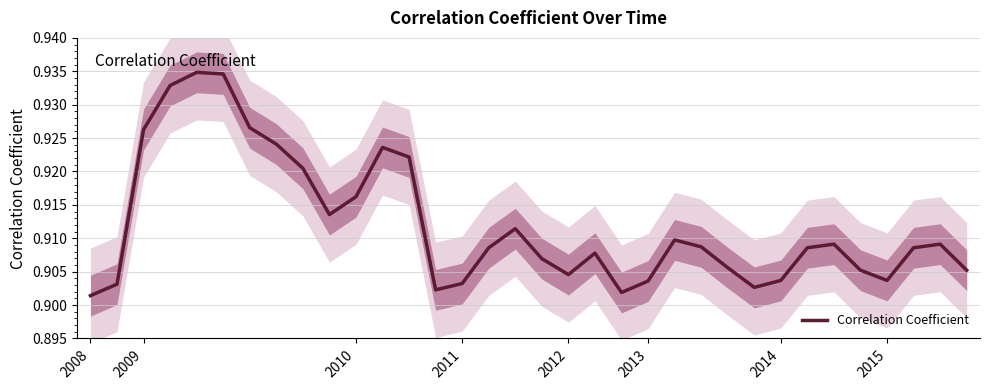

The chart shows a value of 0.2 at 2011. True or false?

False